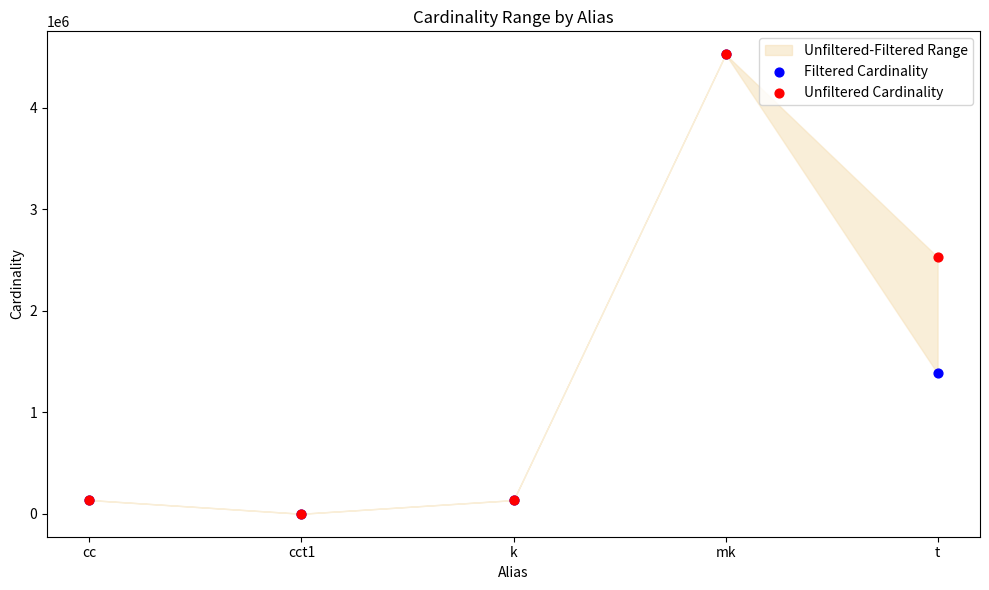

Across all series, what Y value is closest to 2261965?

2528312